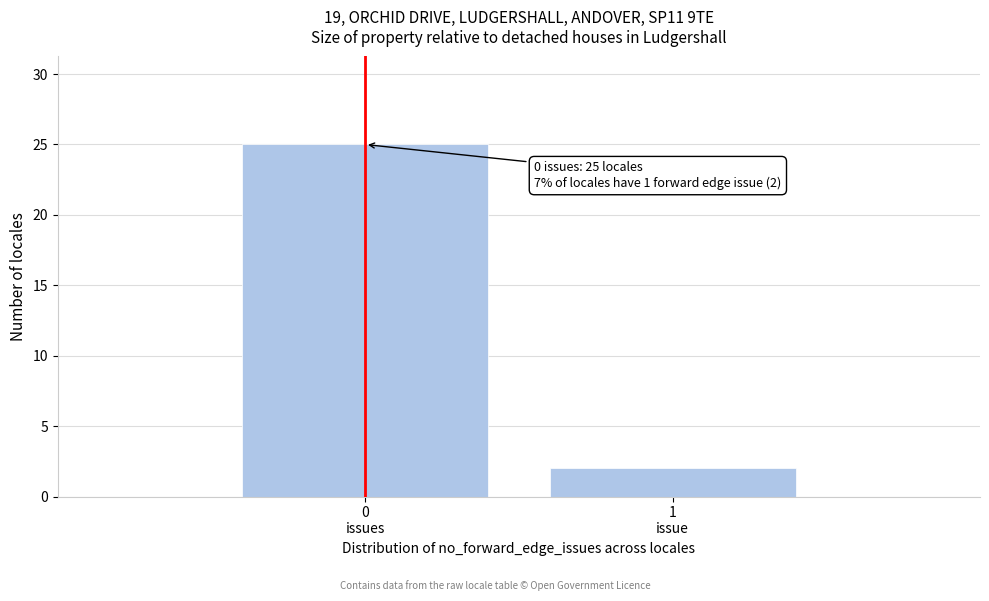

Reading left to right, extract all data points from this chart.

25	2